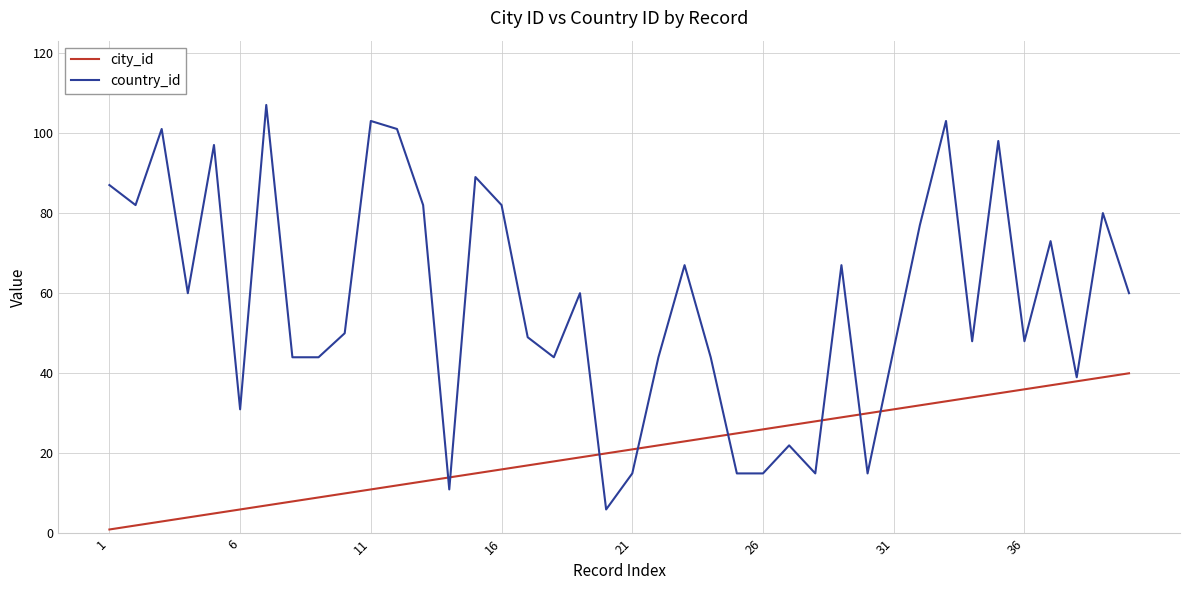

What are all the series names shown in the legend?

city_id, country_id